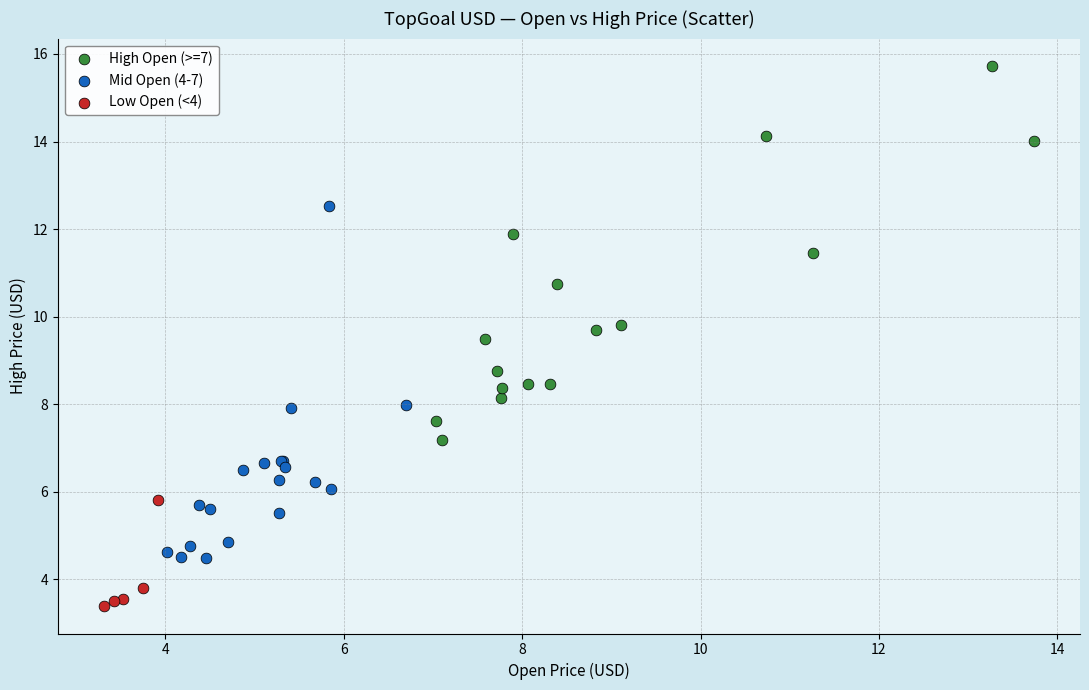

Which series reaches the maximum Y coordinate?

High Open (>=7)